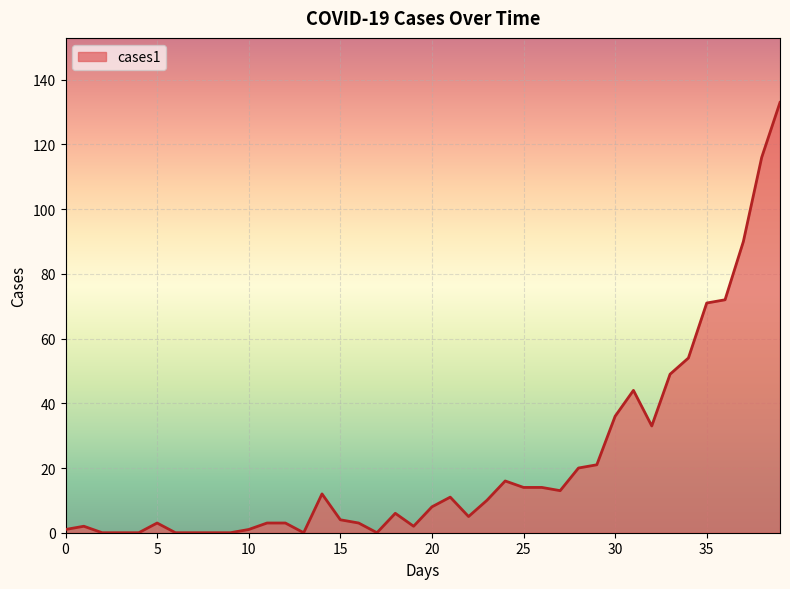

What is the maximum value shown in the chart?

133